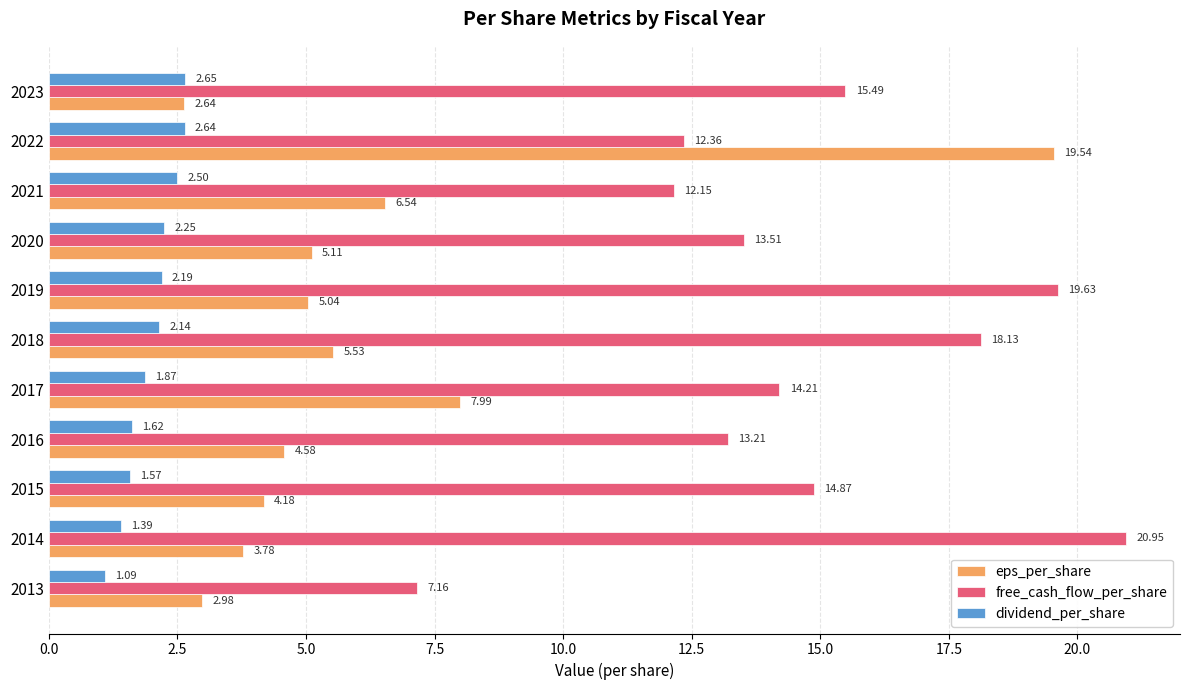

At which category is the sum across all series the highest?

2022